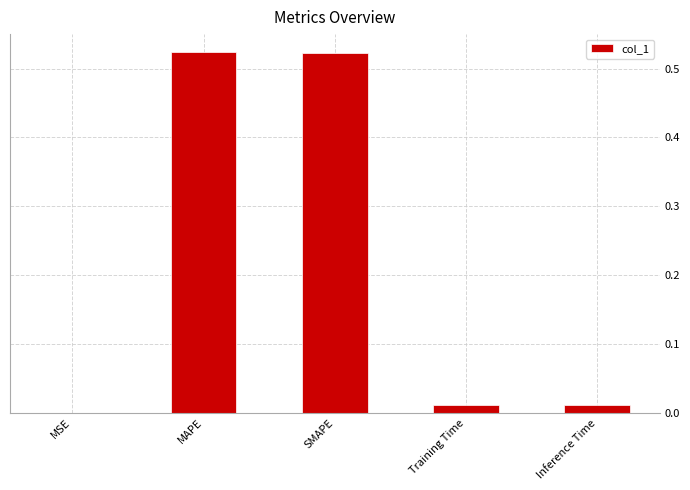

How many series are shown in this chart?

1